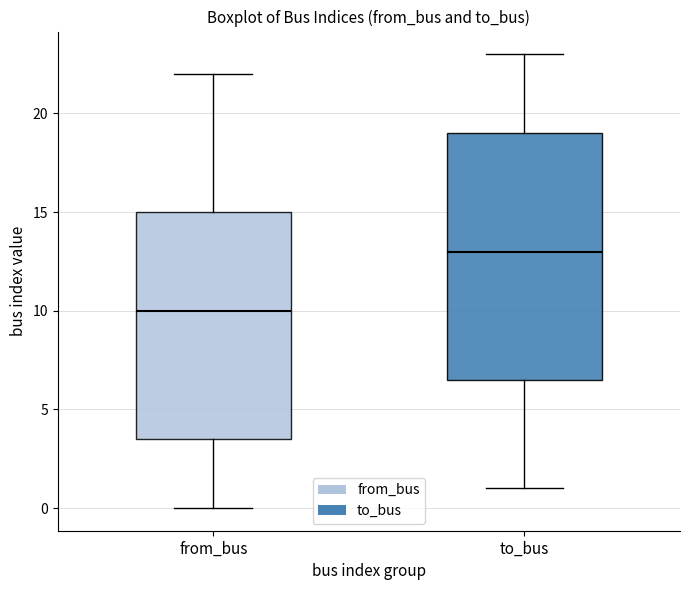

Where is the upper edge of the box for to_bus on the y-axis? The values are not printed on the chart, so give them approximately, as read against the axis.

19.0